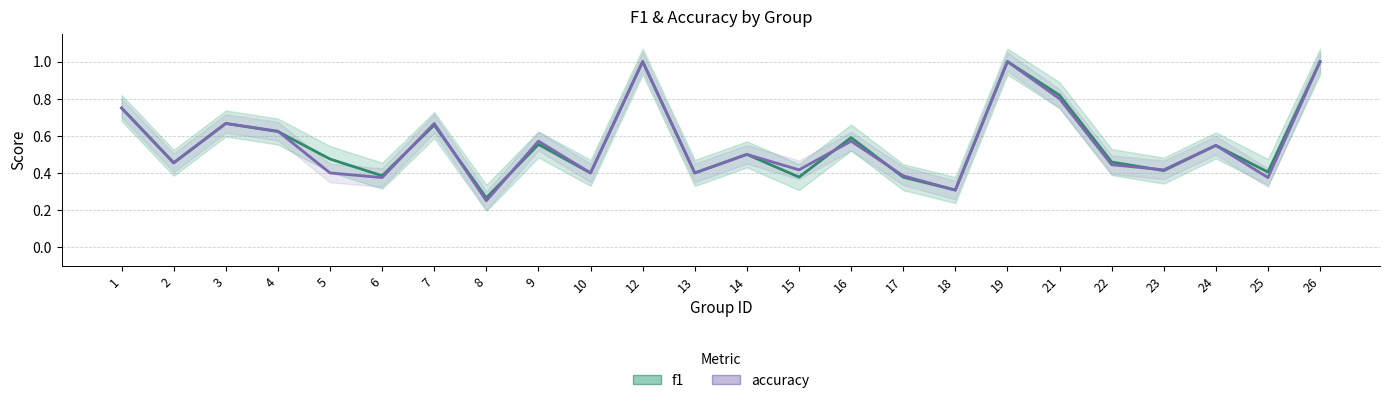

At which label is f1 closest to 0?

8